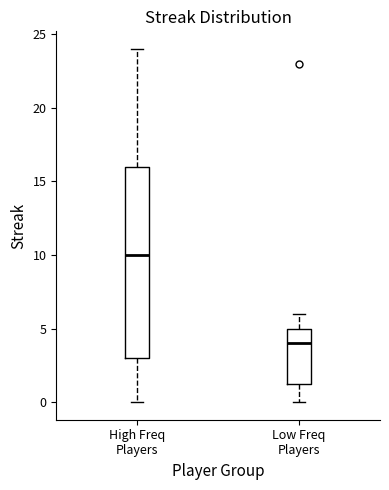

Reading left to right, read every box against the y-axis: the position of its median line, the range the box covers, and the ends of its whiskers. The values are not printed on the chart, so give them approximately, as read against the axis.

High Freq Players: median 10.0, box 3.0 to 16.0, whiskers 0.0 to 24.0
Low Freq Players: median 4.0, box 1.5 to 5.0, whiskers 0.0 to 6.0